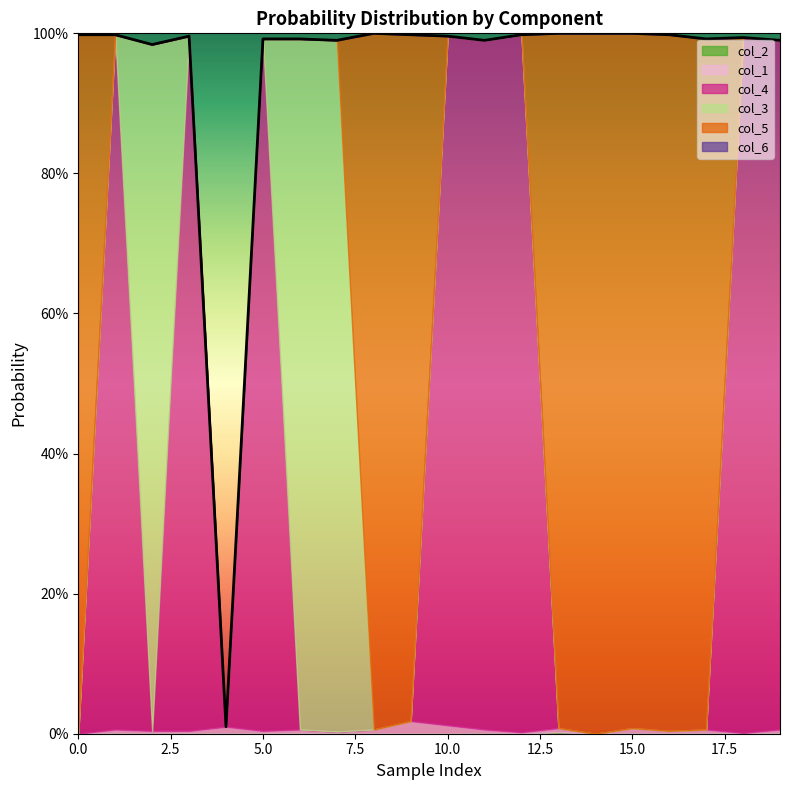

What is the difference between the highest and lowest values at 0?

1.0